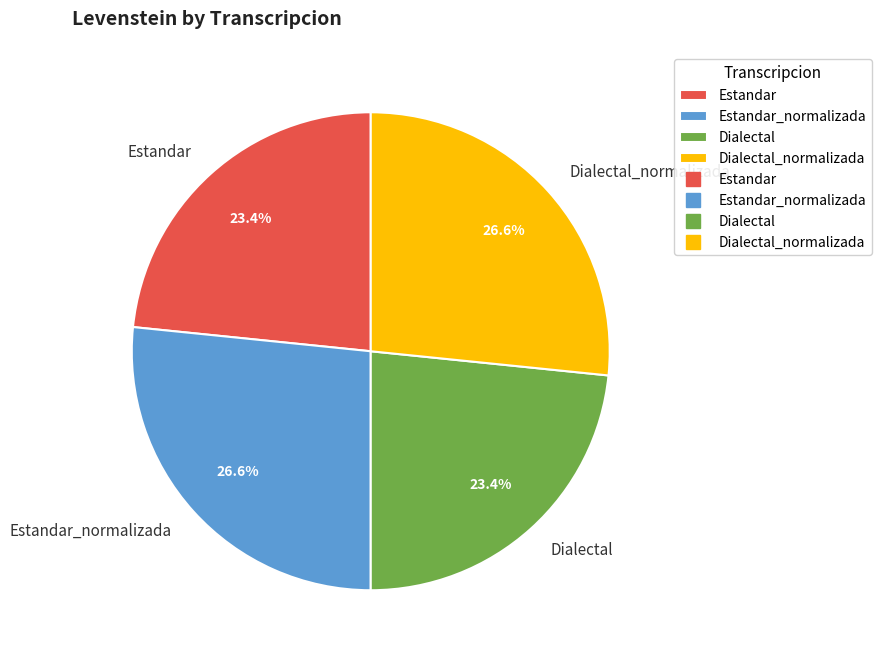

How many slices are in this pie chart?

4